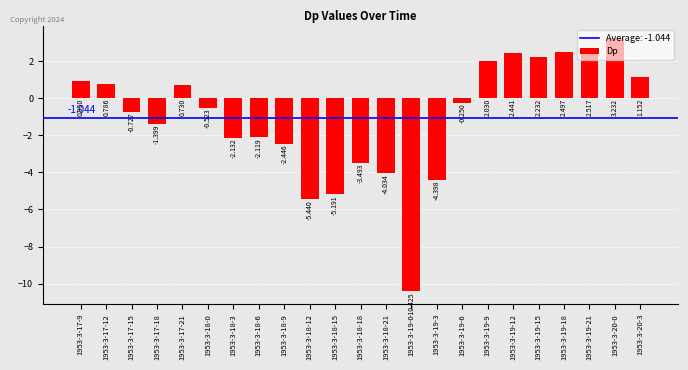

What is the change in value from 1953-3-19-6 to 1953-3-19-12?

+2.7